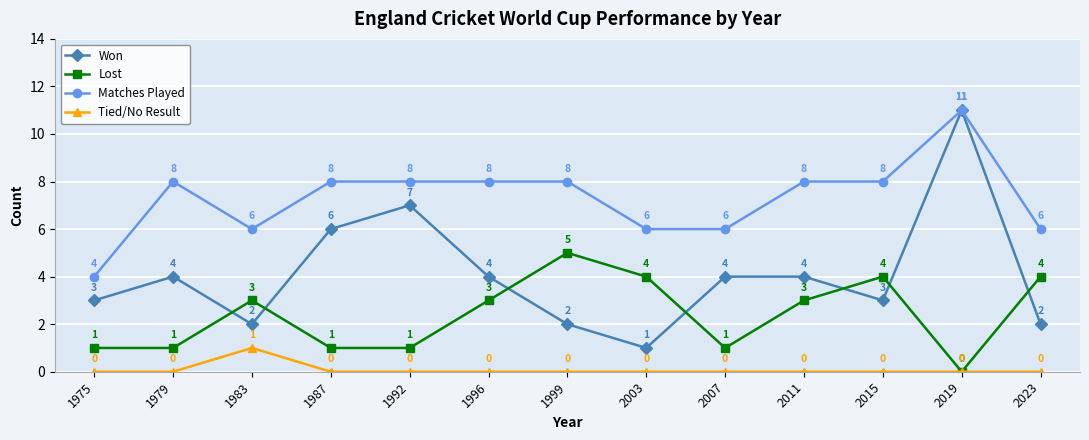

What are all the series names shown in the legend?

Won, Lost, Matches Played, Tied/No Result